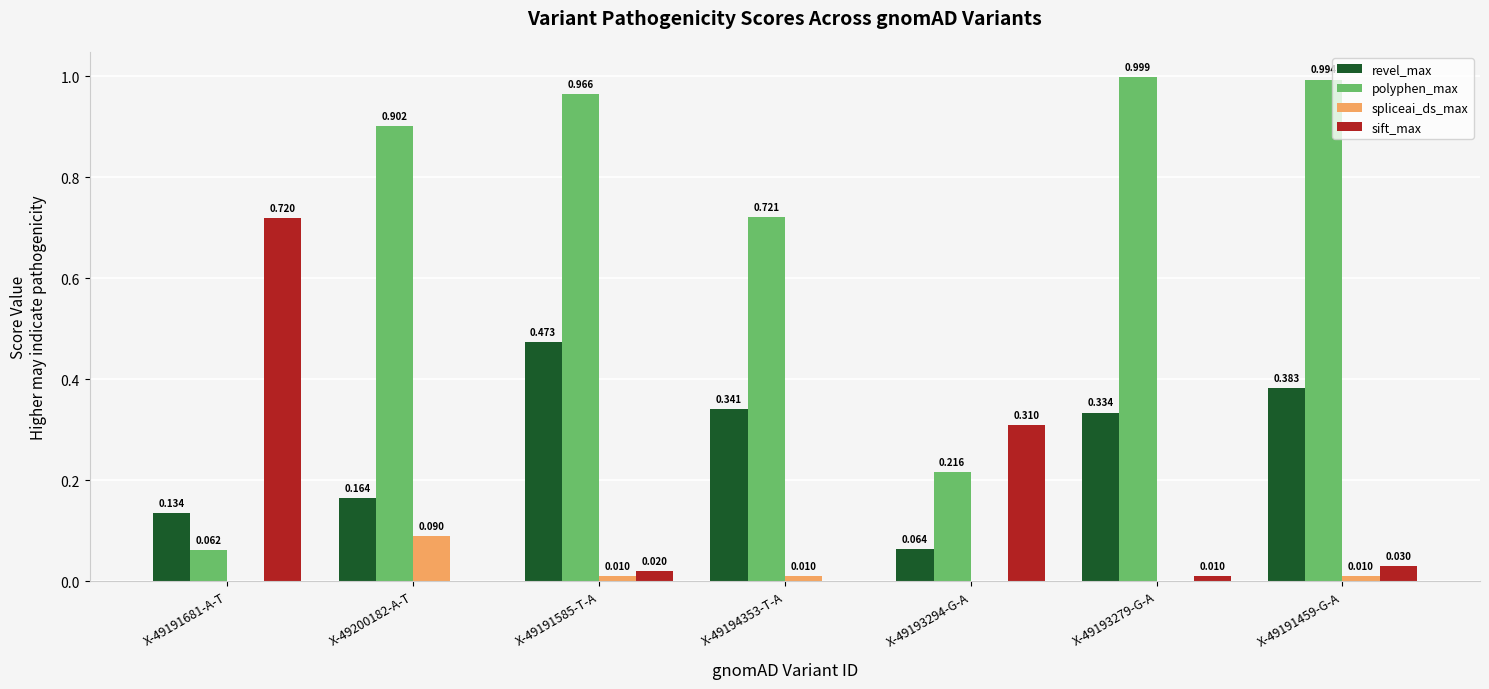

Between X-49194353-T-A and X-49193279-G-A, which series saw the biggest shift?

polyphen_max